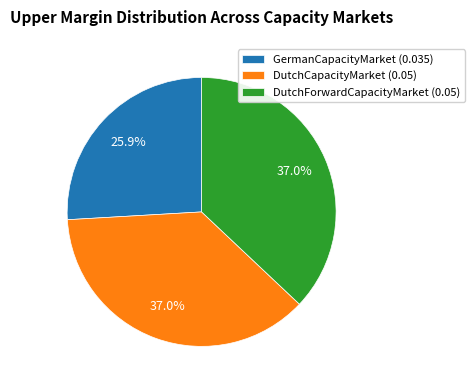

What percentage is NOT represented by GermanCapacityMarket (0.035)?

74.1%